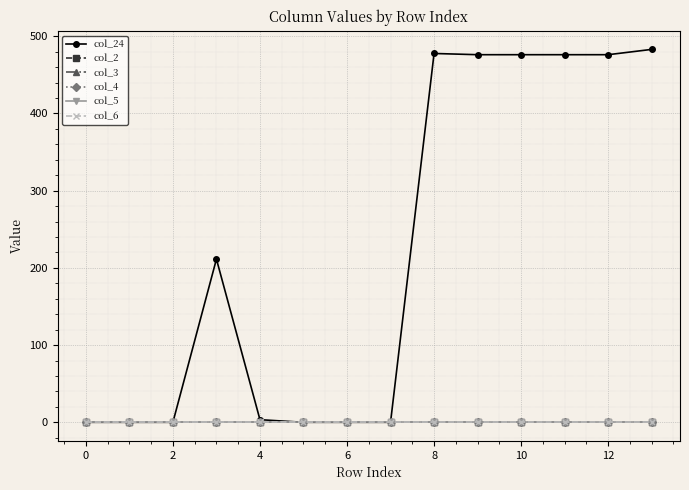

Reading left to right, transcribe all the data shown in this chart.

col_24: 0.0	0.0	0.0	211.4	3.4	0.0	0.0	0.0	477.7	476.1	476.1	476.1	476.1	483.0
col_2: 0.0	0.0	0.0	0.0	0.0	0.0	0.0	0.0	0.0	0.0	0.0	0.0	0.0	0.0
col_3: 0.0	0.0	0.0	0.0	0.0	0.0	0.0	0.0	0.0	0.0	0.0	0.0	0.0	0.0
col_4: 0.0	0.0	0.0	0.0	0.0	0.0	0.0	0.0	0.0	0.0	0.0	0.0	0.0	0.0
col_5: 0.0	0.0	0.0	0.0	0.0	0.0	0.0	0.0	0.0	0.0	0.0	0.0	0.0	0.0
col_6: 0.0	0.0	0.0	0.0	0.0	0.0	0.0	0.0	0.0	0.0	0.0	0.0	0.0	0.0